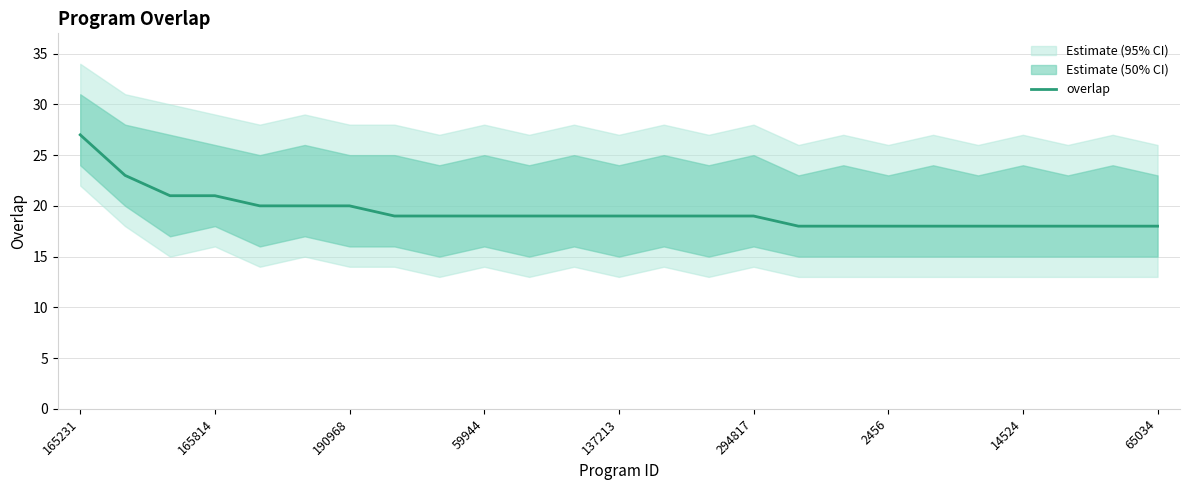

True or false: the data has more than 2 interior local peaks.

False